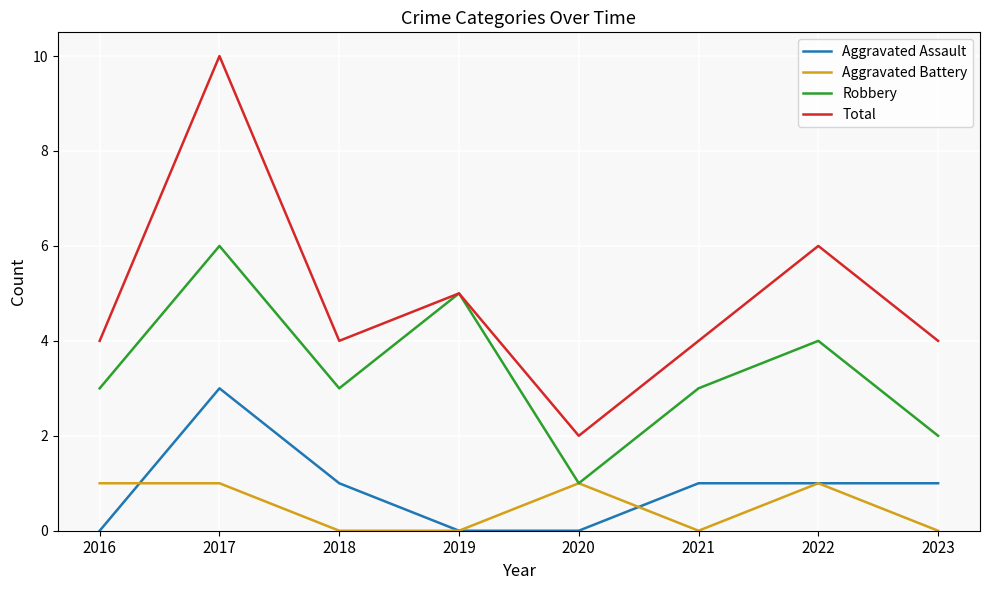

Where does the Aggravated Assault series first go above 1?

2017